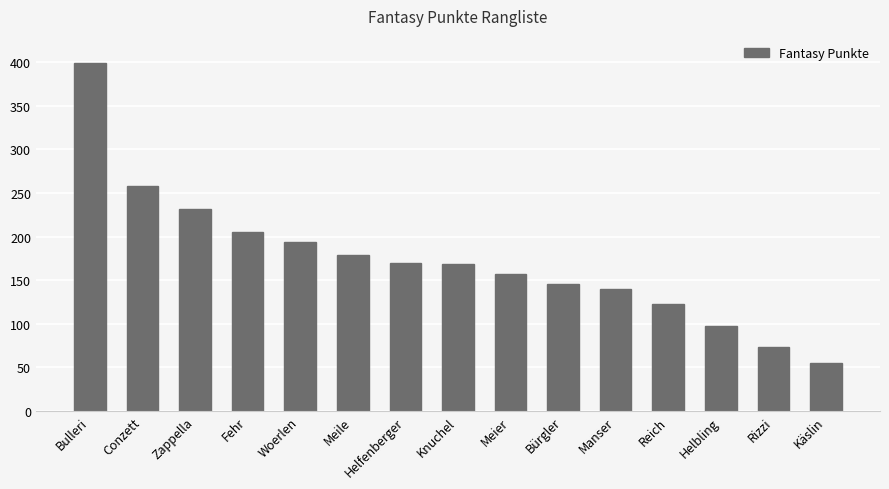

What is the change in value from Bürgler to Rizzi?

-73